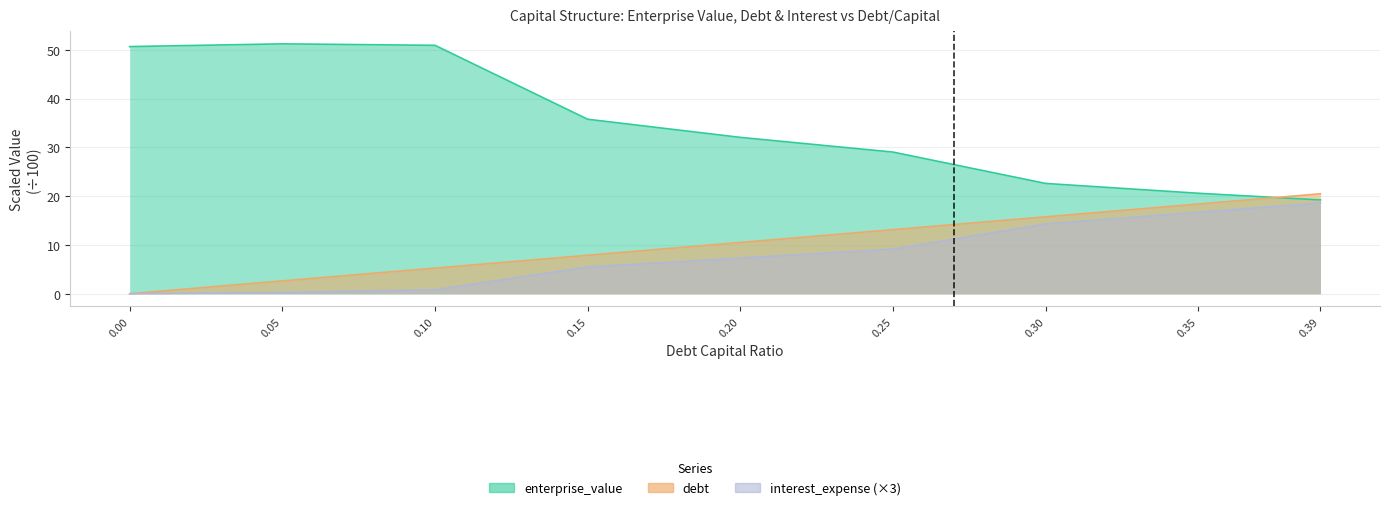

What is the label of the 7th point from the left?

0.3